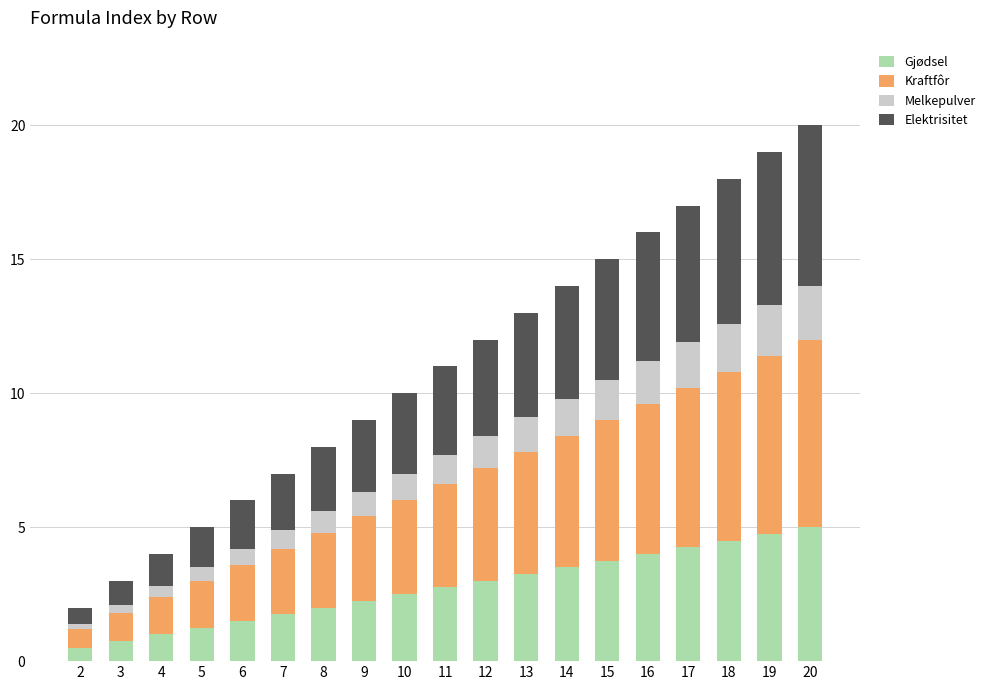

What is the total value across all series at 7?

7.0